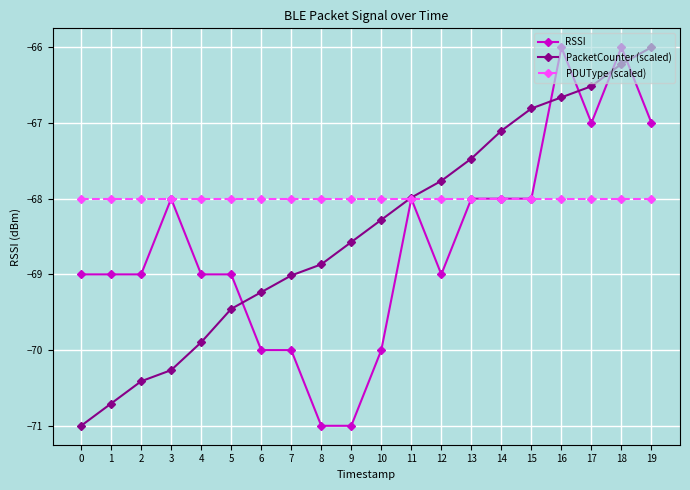

Which series changed the most between 7 and 10?

PacketCounter (scaled)